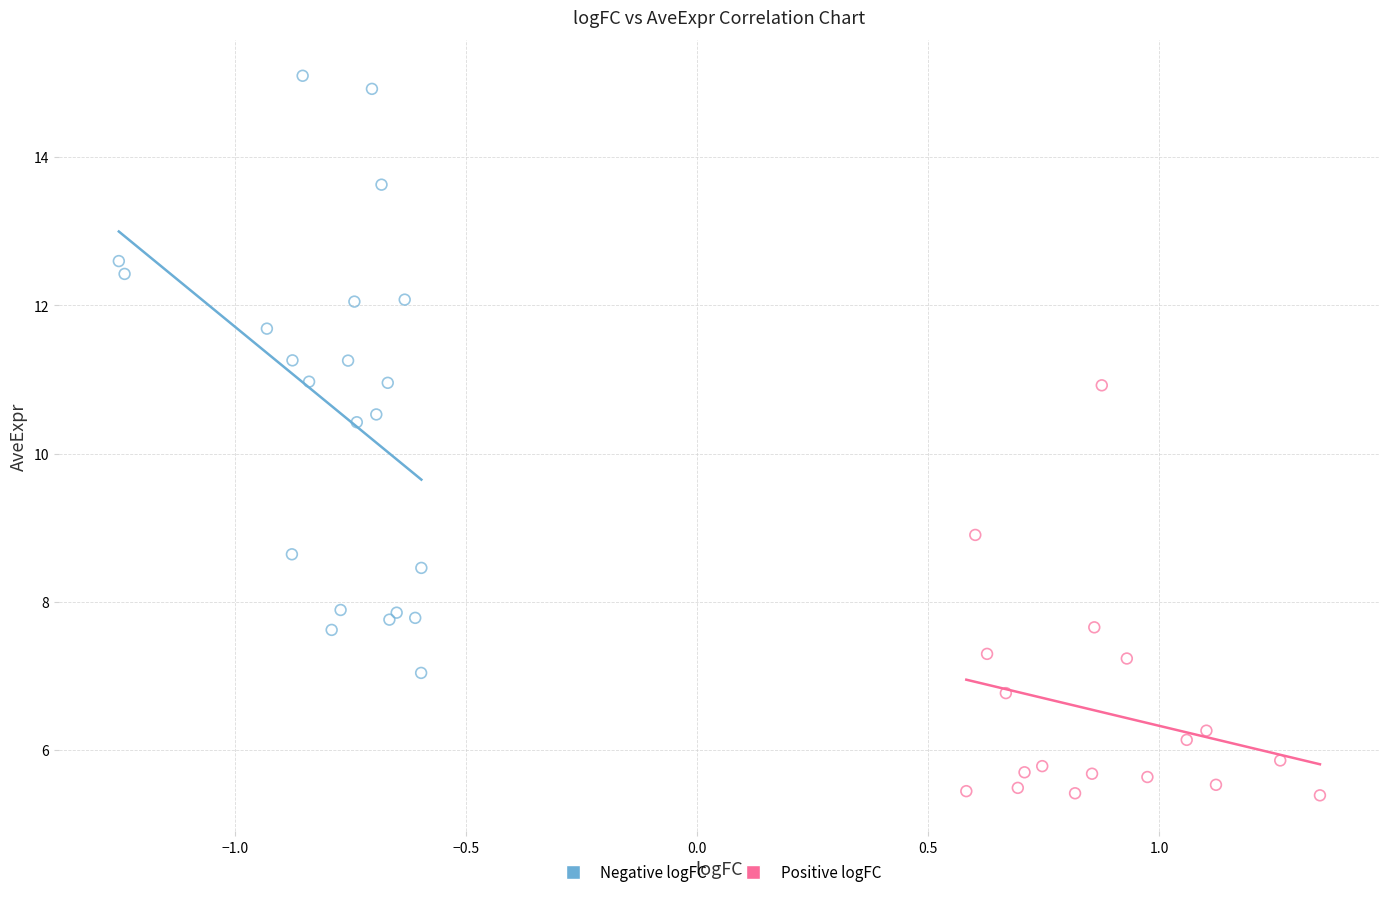

Which series contains the highest Y value?

Negative logFC